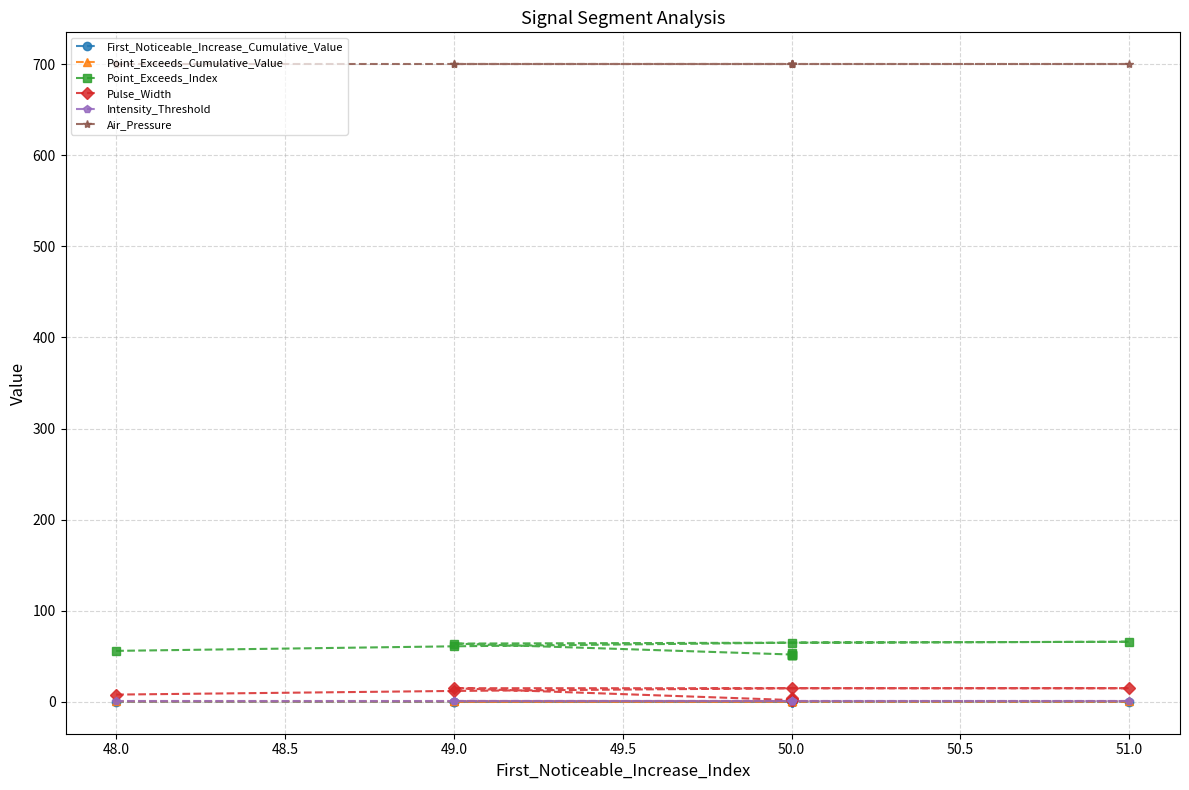

Which series changed the most between 49.0 and 51.0?

Point_Exceeds_Index